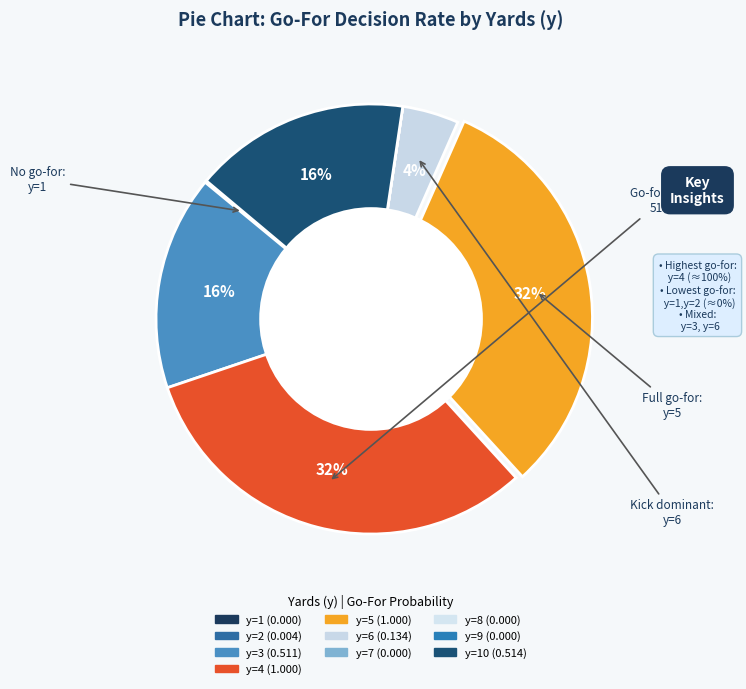

To the nearest percent, what percentage of the pie is y=6?

4%